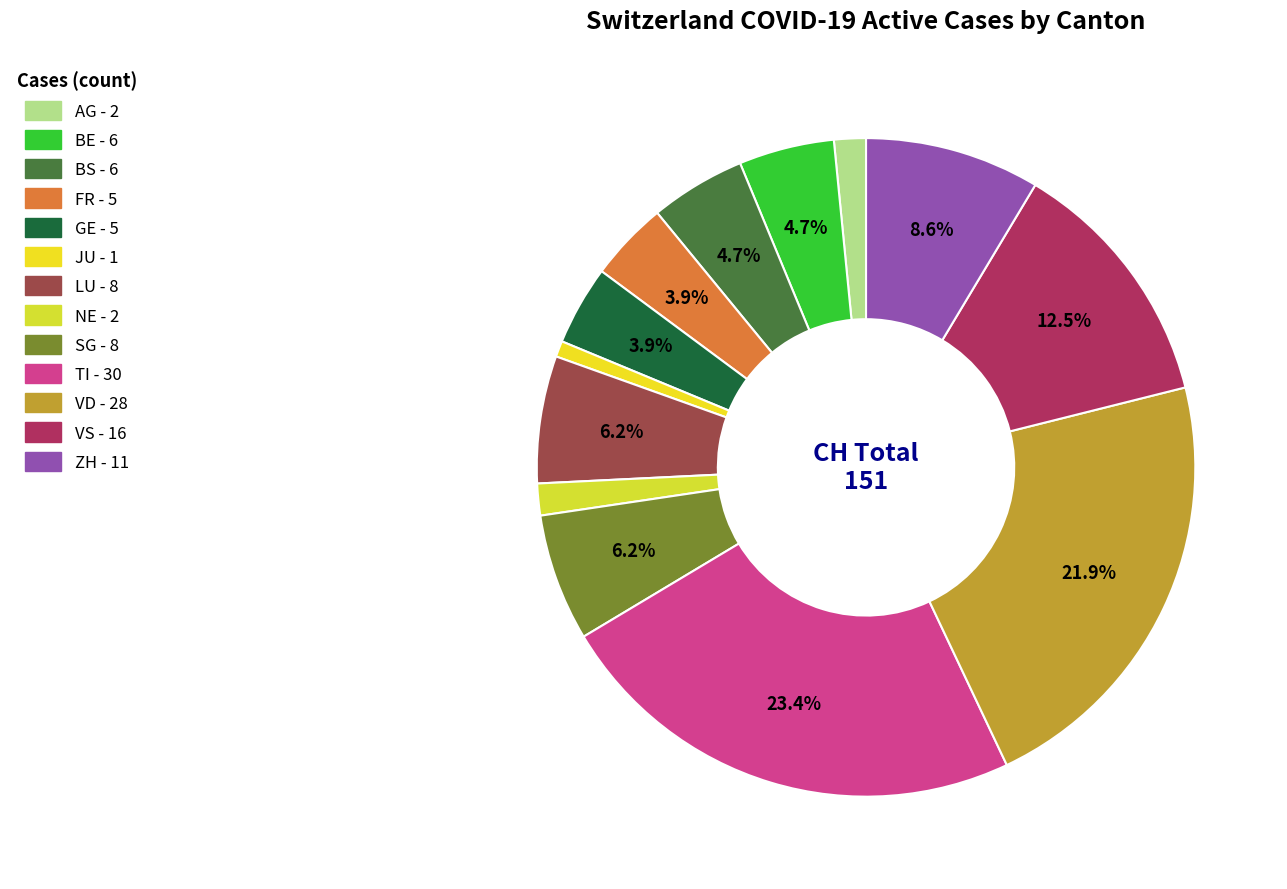

Combined, do GE and TI account for over 50%?

No